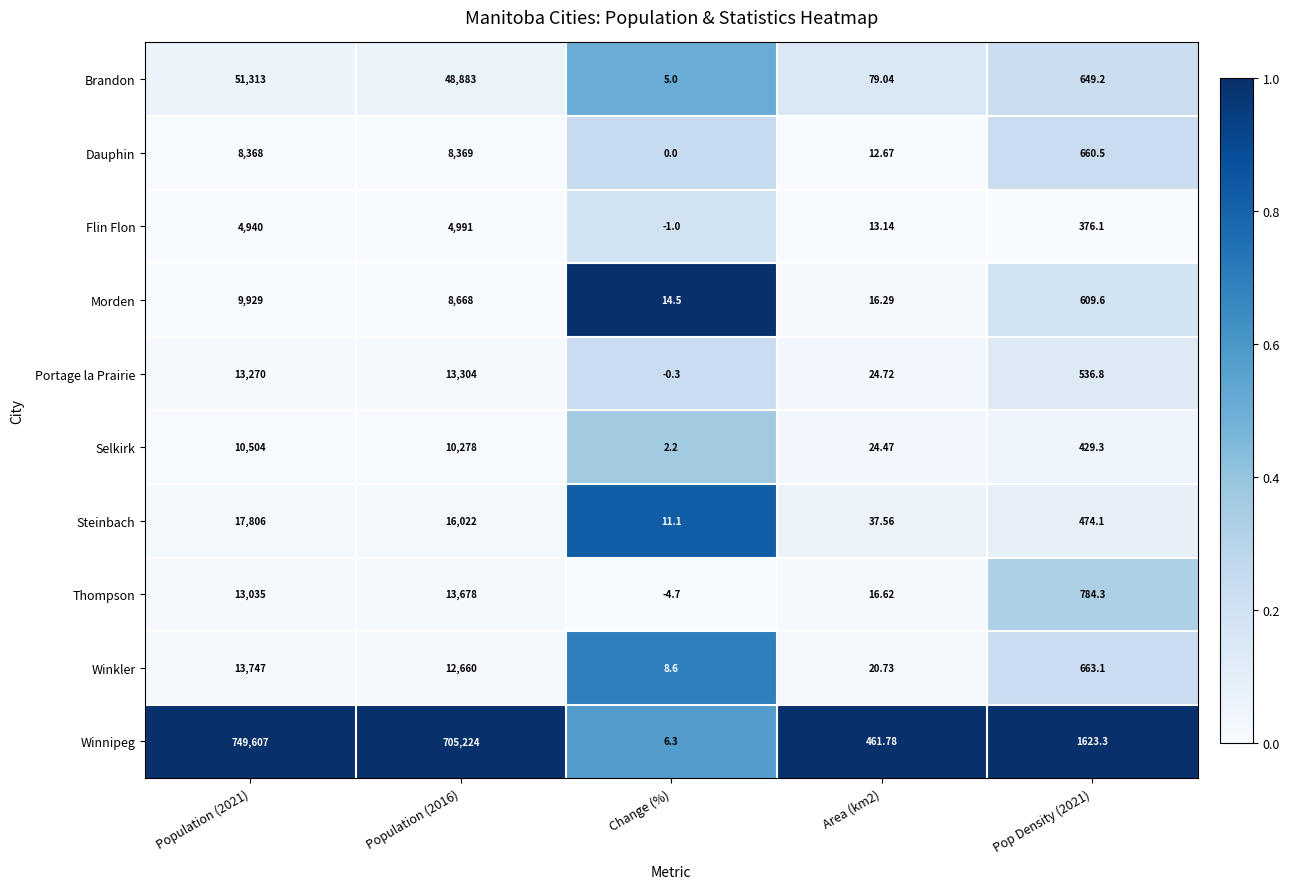

At which category is the sum across all series the highest?

Population (2021)